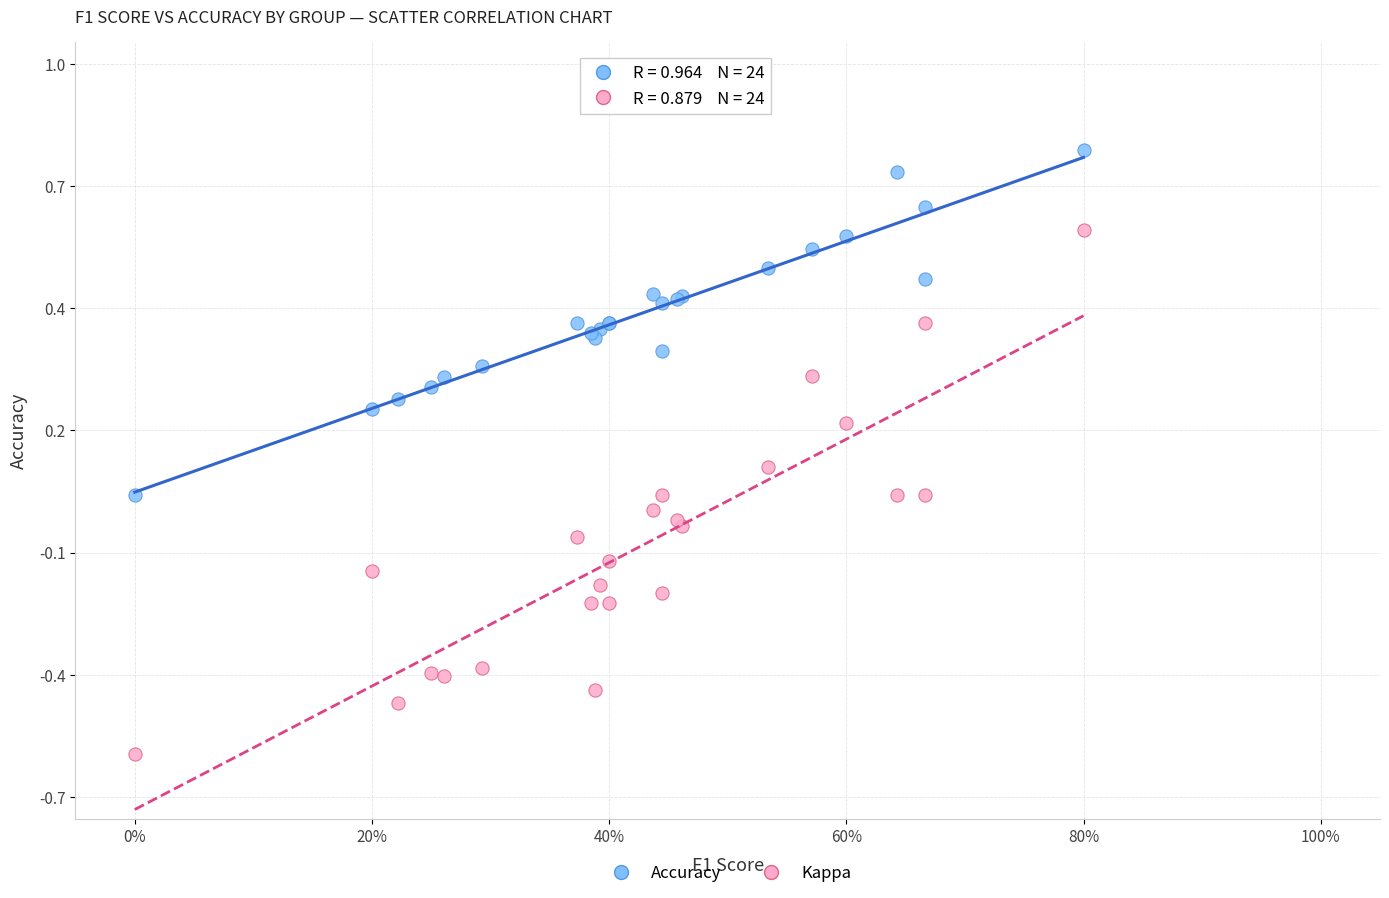

Which series has the widest spread of Y values?

Kappa